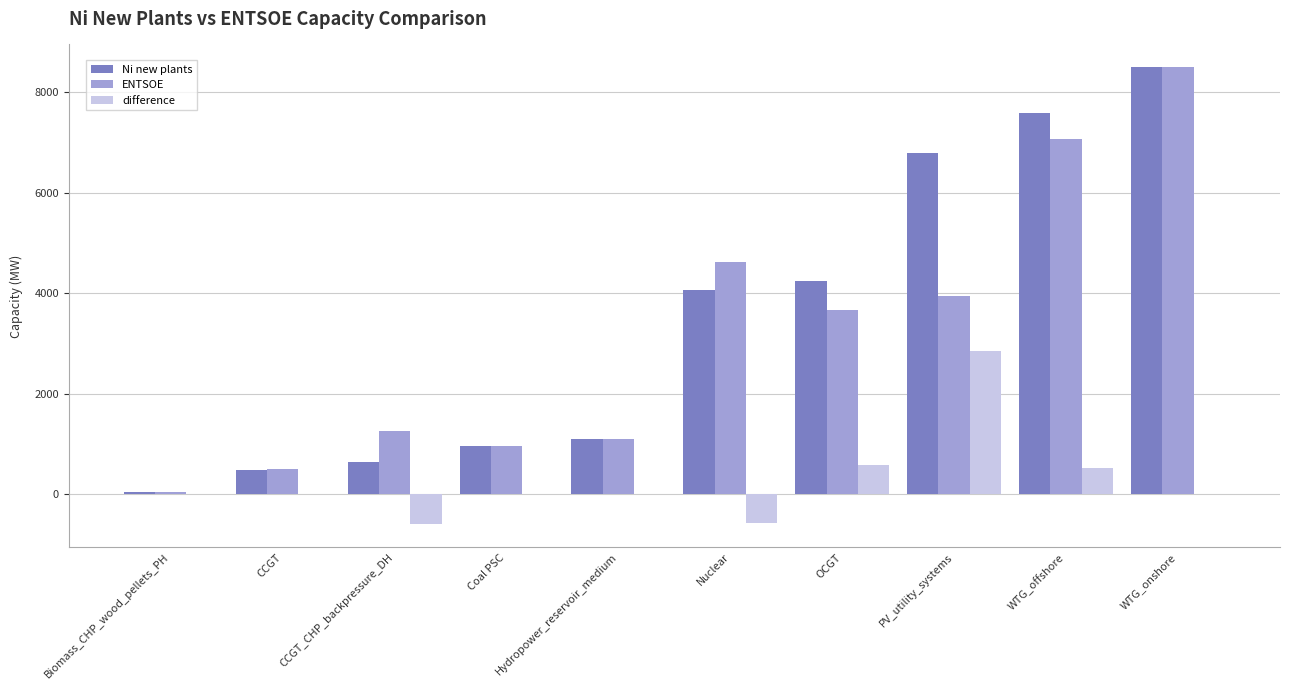

Which series has the largest range (max minus min)?

ENTSOE